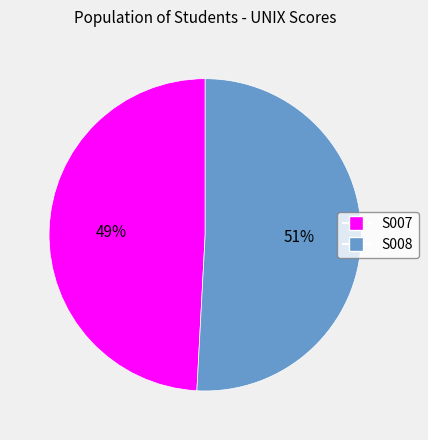

What is the smallest slice in the pie chart?

S007